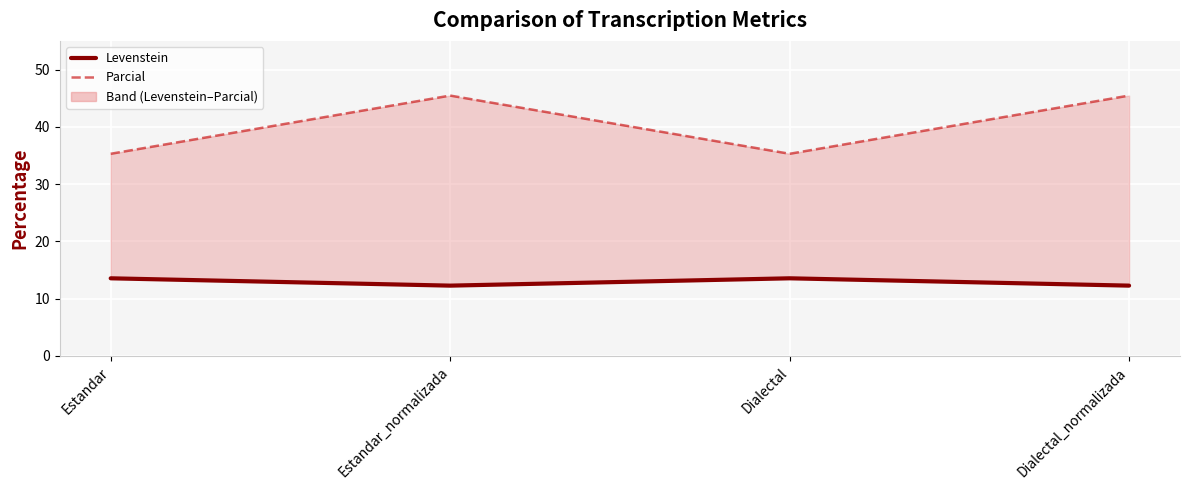

Count the Levenstein values in the range 12 to 13.

2